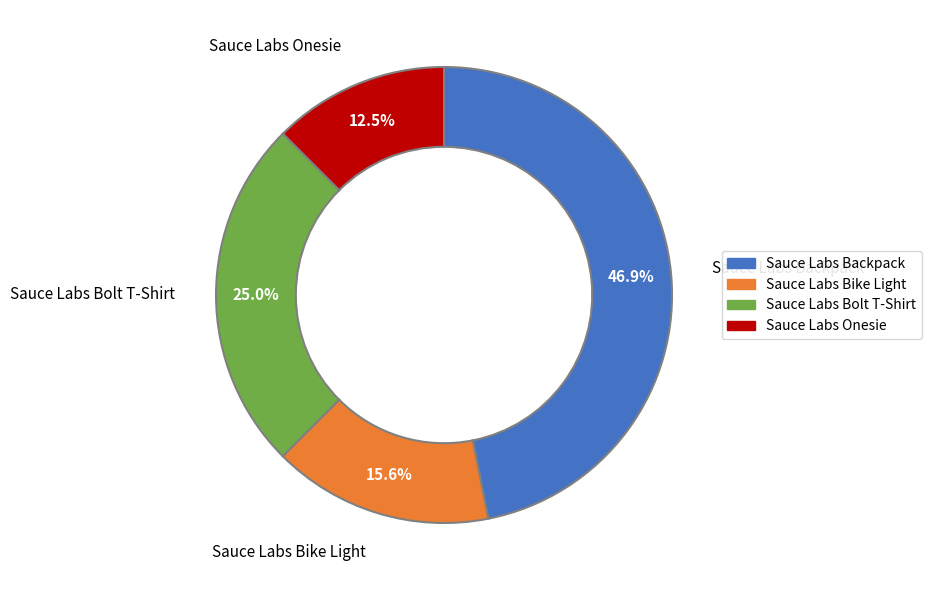

Do Sauce Labs Onesie and Sauce Labs Backpack together represent more than half of the pie?

Yes